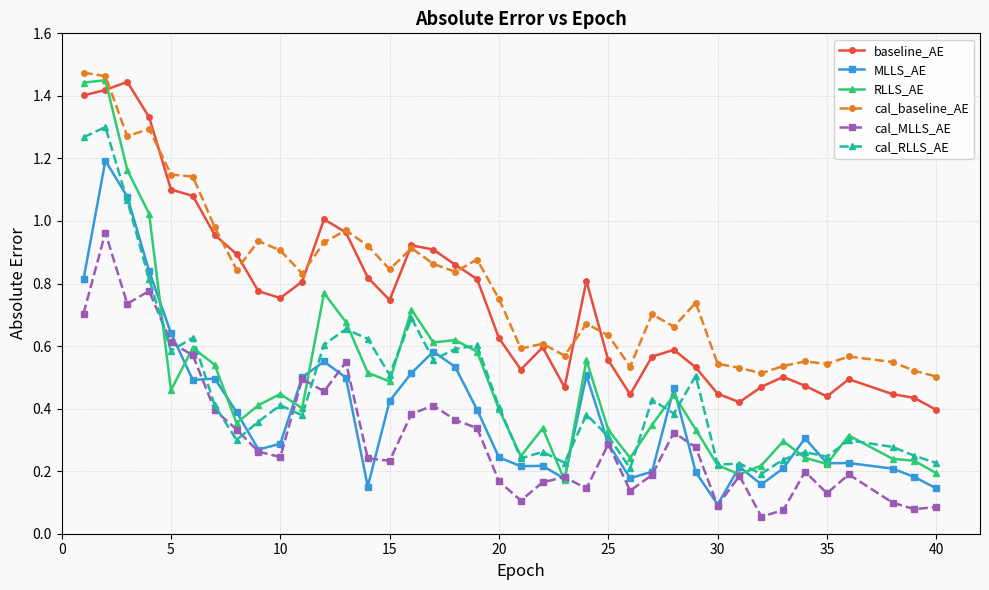

At how many categories does at least one series exceed 0?

39